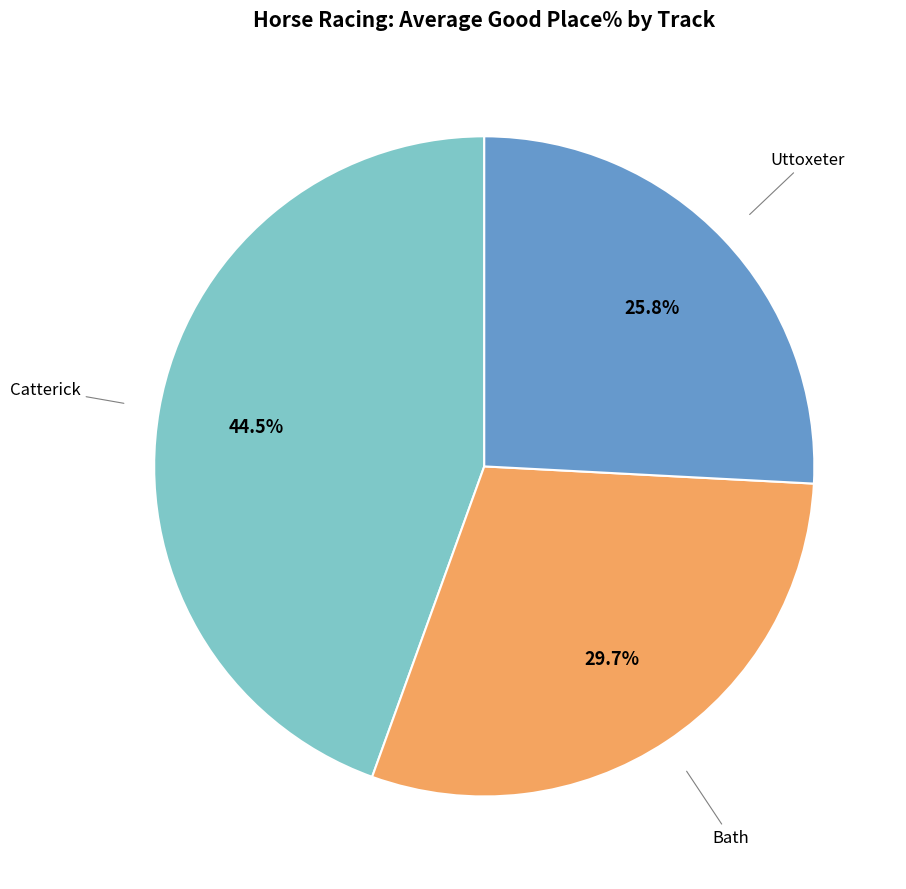

Is there a majority slice in this chart?

No